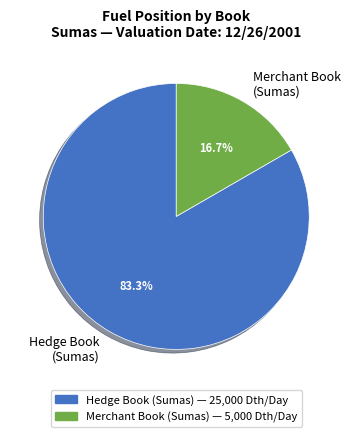

Rank the categories by value from highest to lowest.

Hedge Book (Sumas), Merchant Book (Sumas)